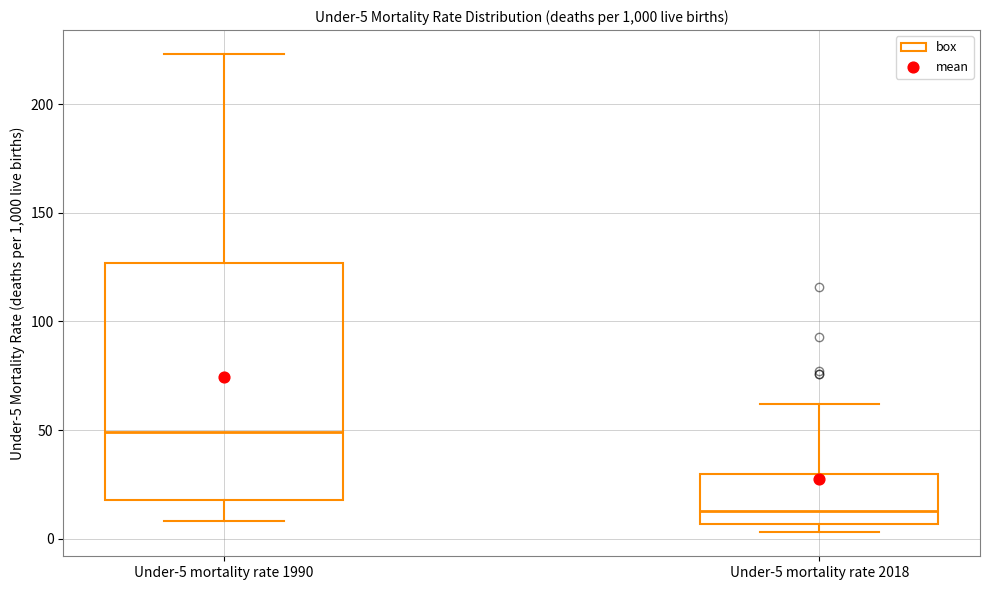

Which box is the tallest, from its lower edge to its upper edge?

Under-5 mortality rate 1990